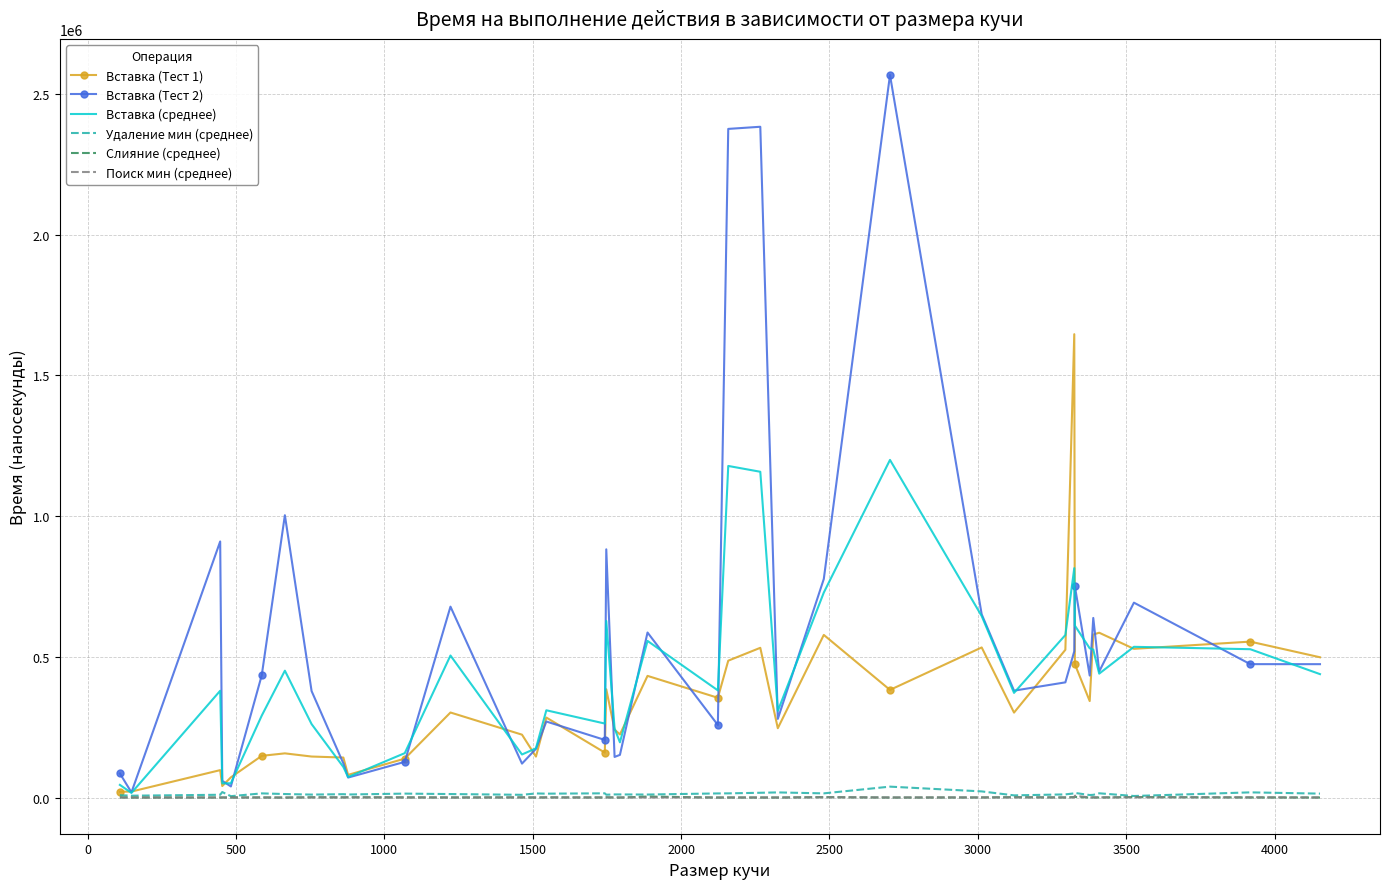

Which series has the largest total across all categories?

Вставка (Тест 2)